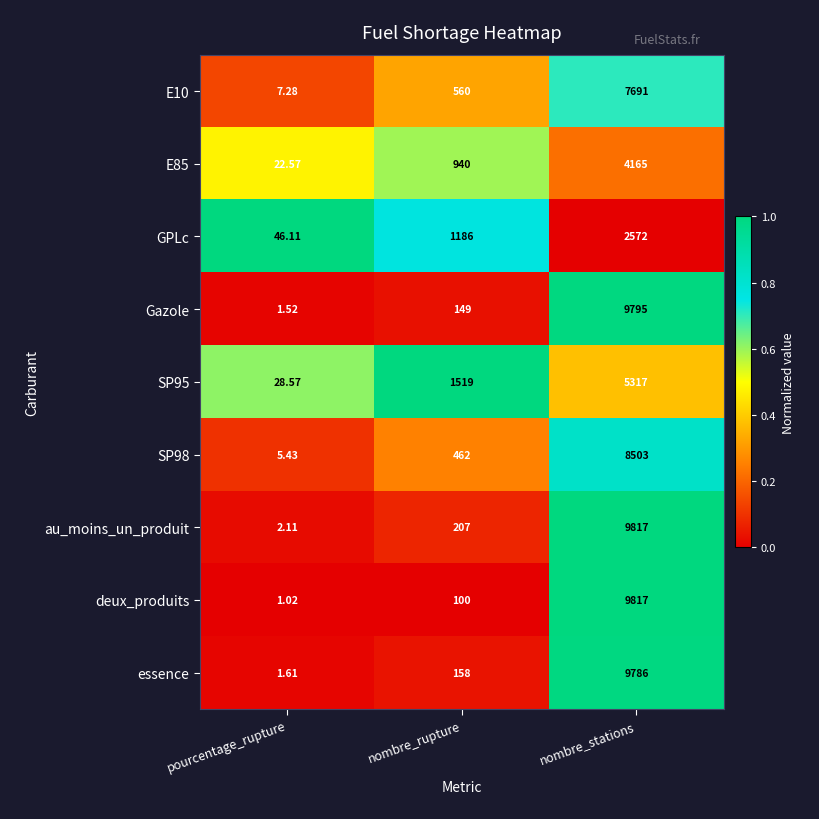

At which category is the sum across all series the highest?

nombre_stations